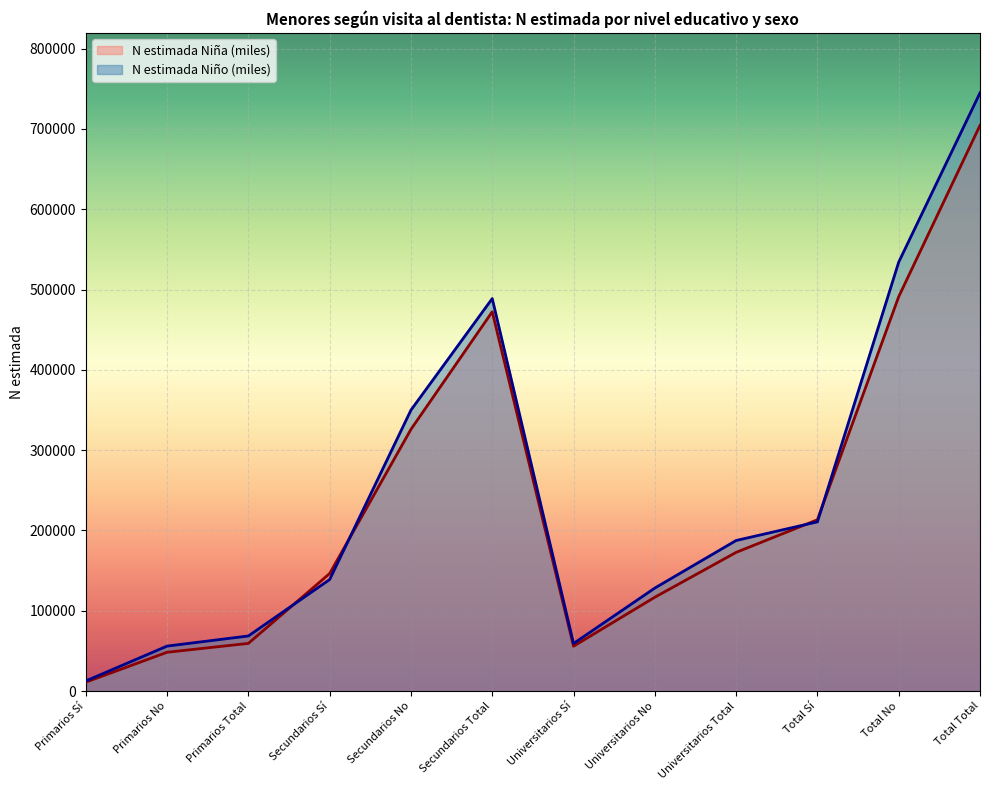

At which category does the chart reach its peak across all series?

Total Total